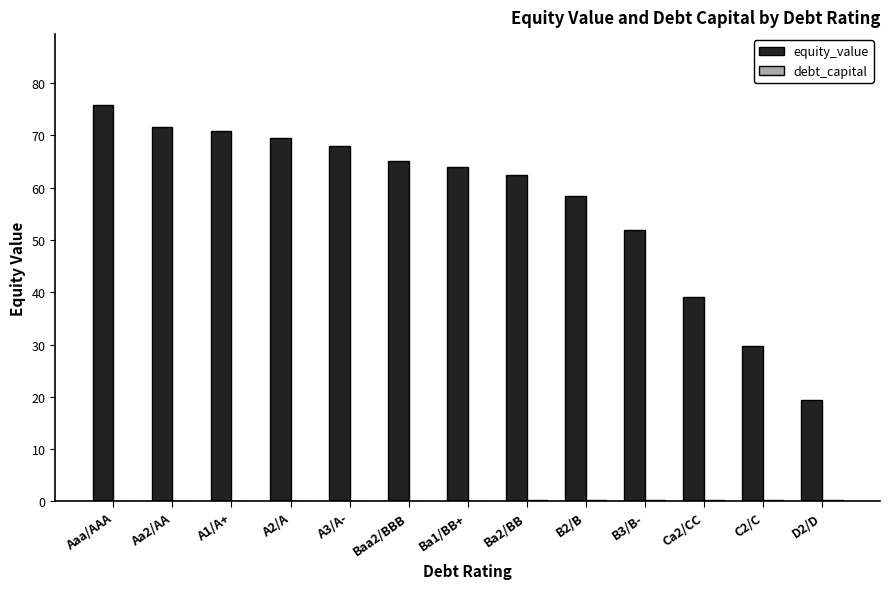

Between Ba1/BB+ and B3/B-, which series saw the biggest shift?

equity_value